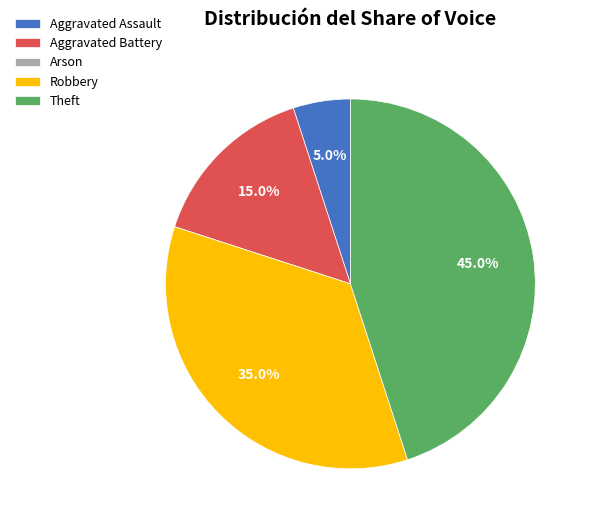

To the nearest percent, what is the average slice percentage?

20%